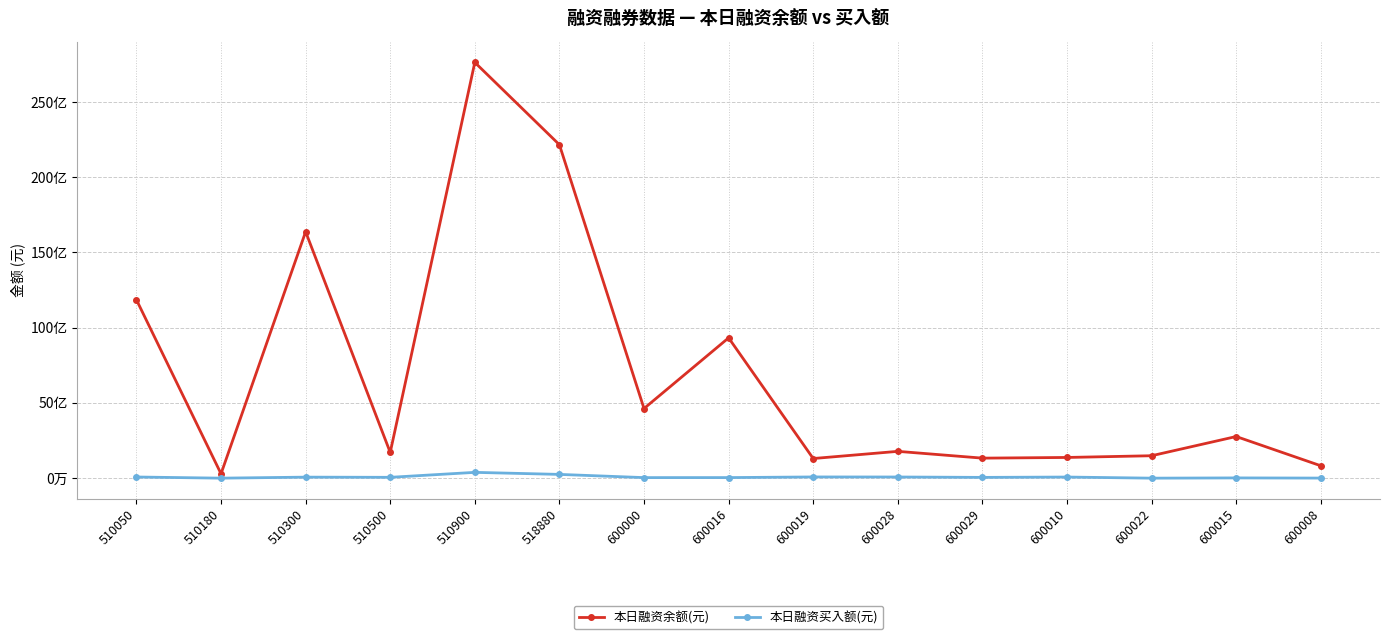

Is this an area chart (filled region under the line)?

No